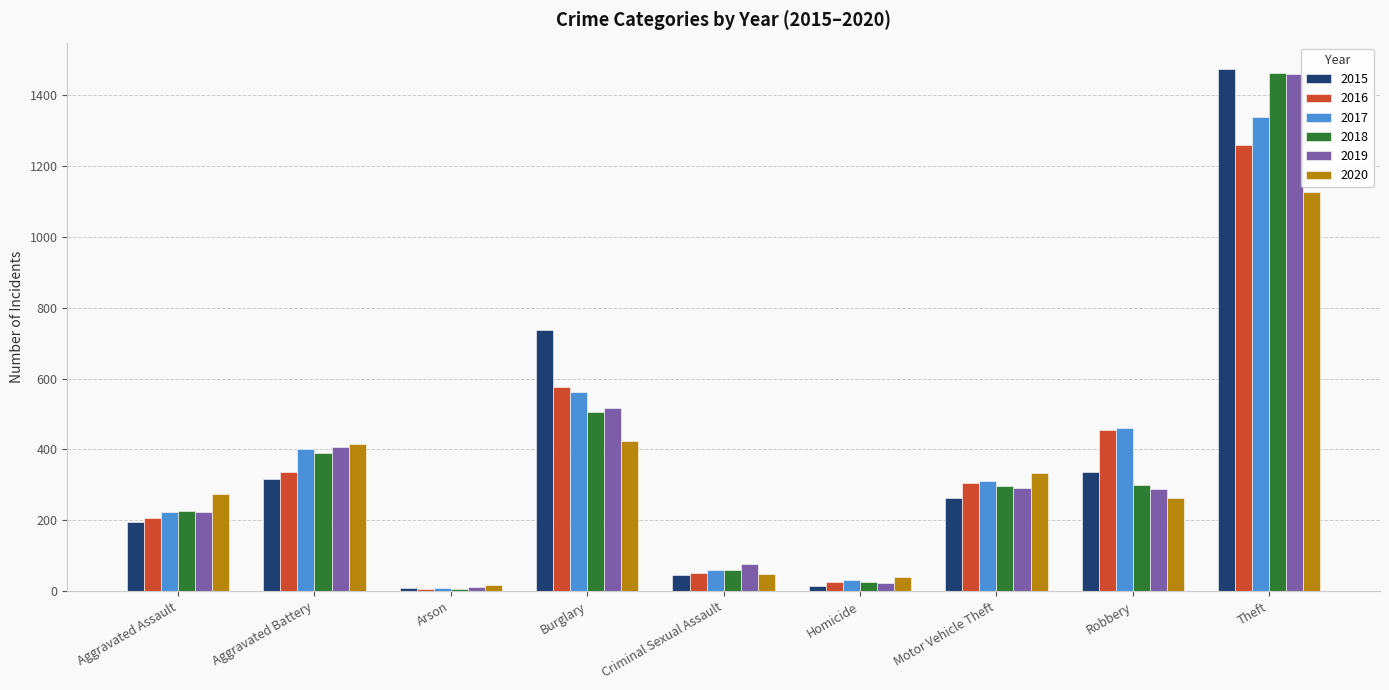

What is the label of the 6th bar from the left?

Homicide